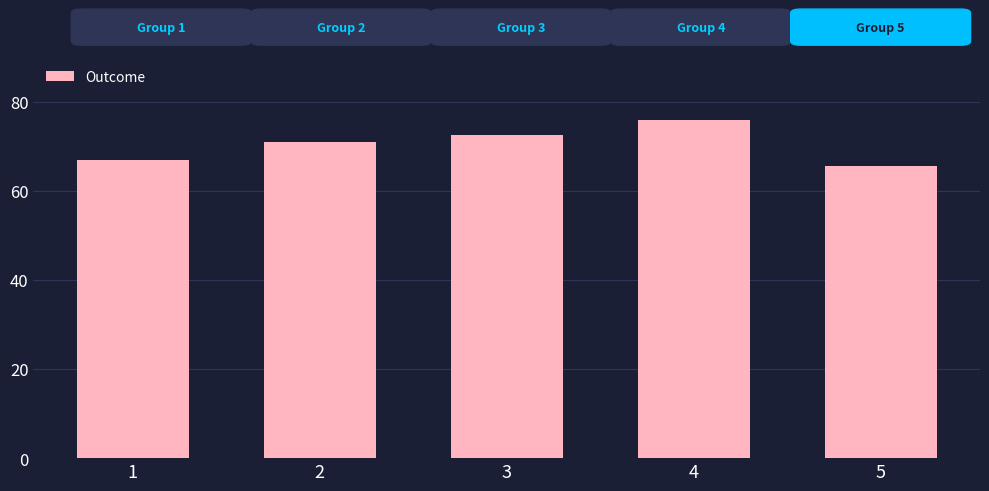

How many bars are there in total?

5